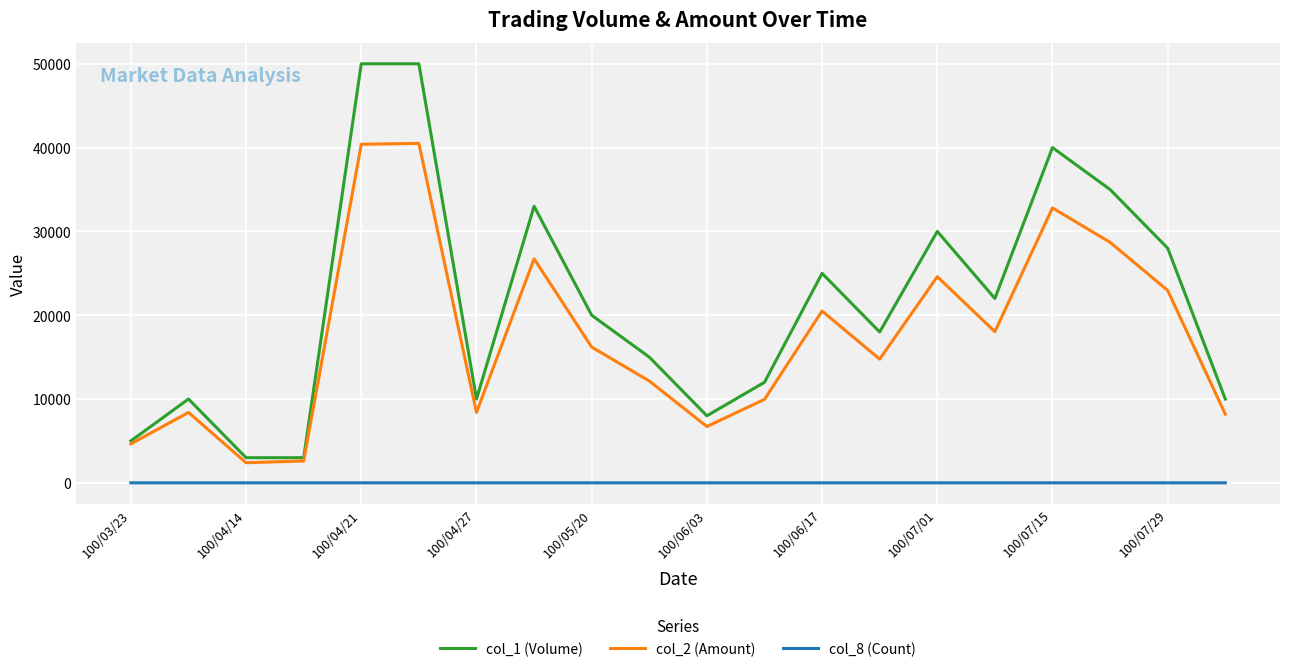

List the series in order of their overall mean, highest first.

col_1 (Volume), col_2 (Amount), col_8 (Count)